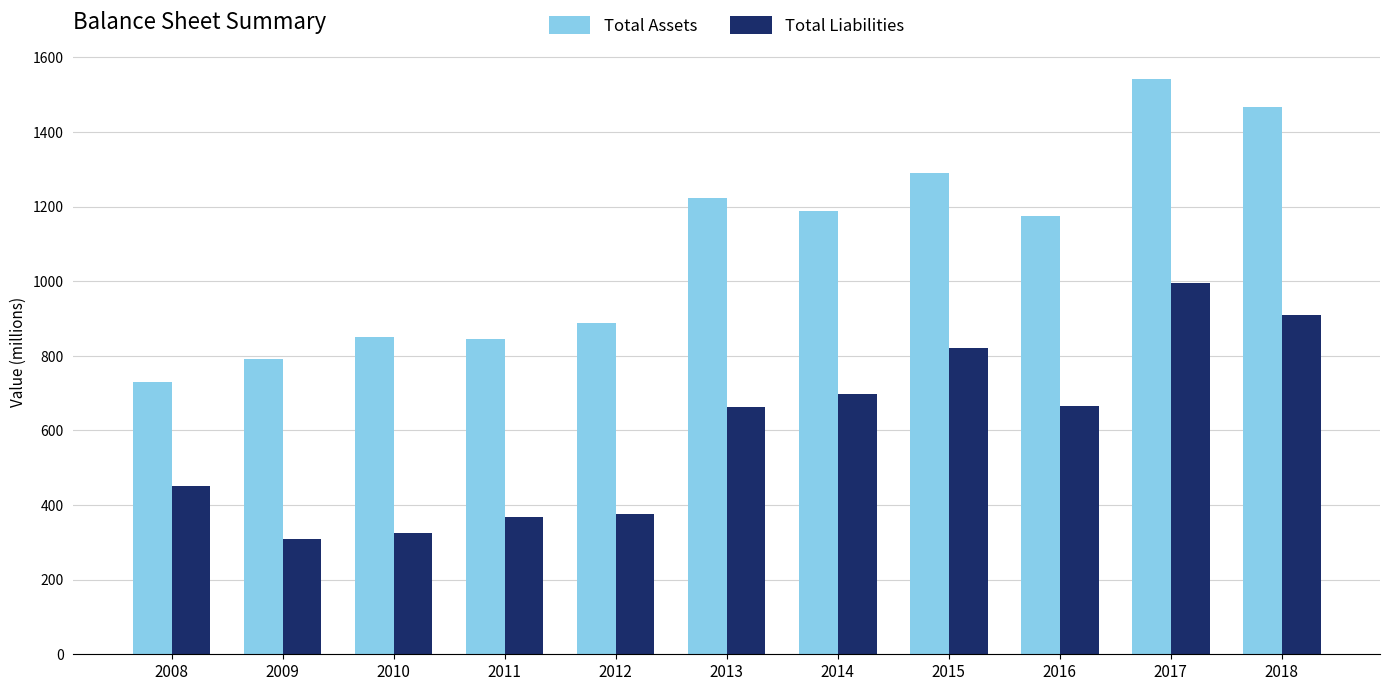

What is the difference between the Total Assets values at 2015 and 2010?

440